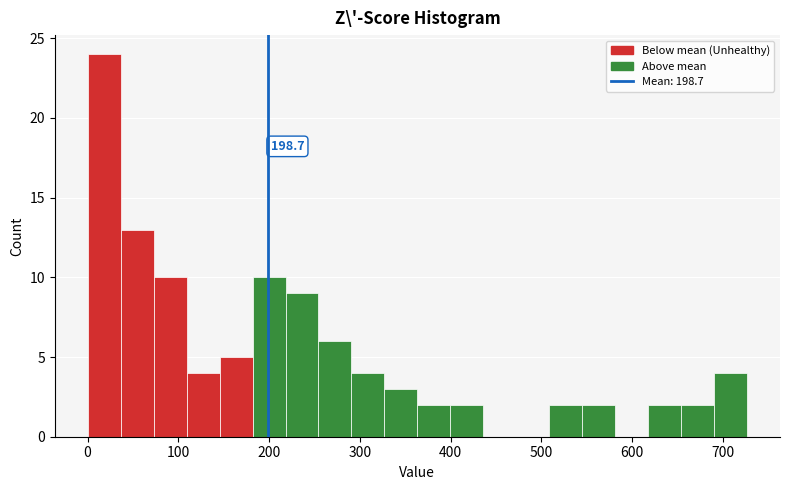

Around what value on the x-axis is the tallest bar? Give the approximate position of its centre, as read against the axis.

20